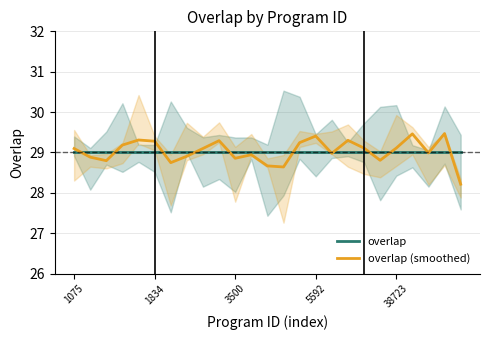

Does the chart display data point markers on the line(s)?

No